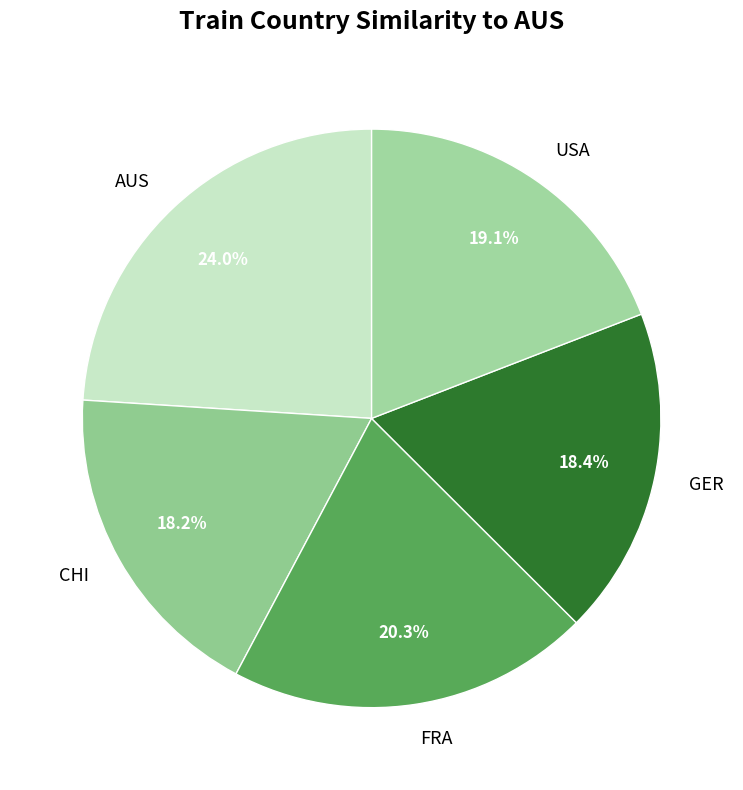

How many slices are in this pie chart?

5